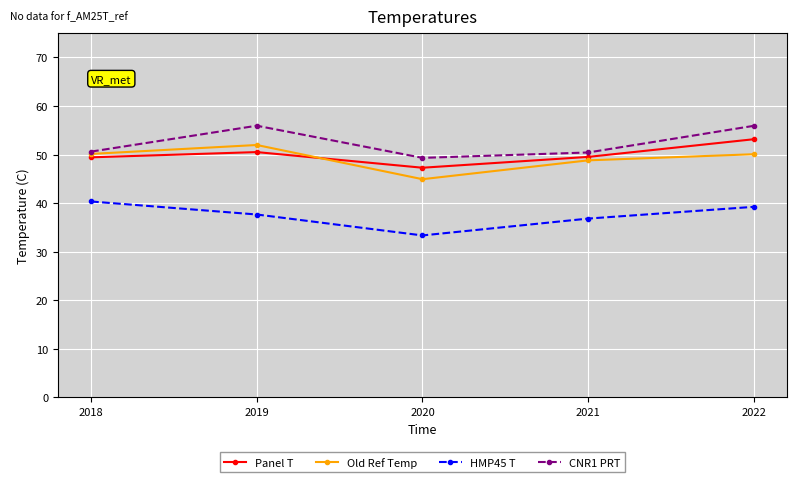

What is the spread (max minus min) of values at 2021?

13.6